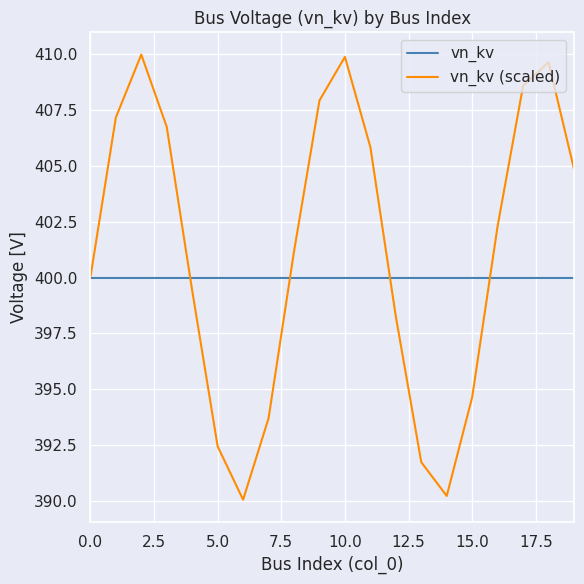

List the series in order of their overall mean, lowest first.

vn_kv, vn_kv (scaled)